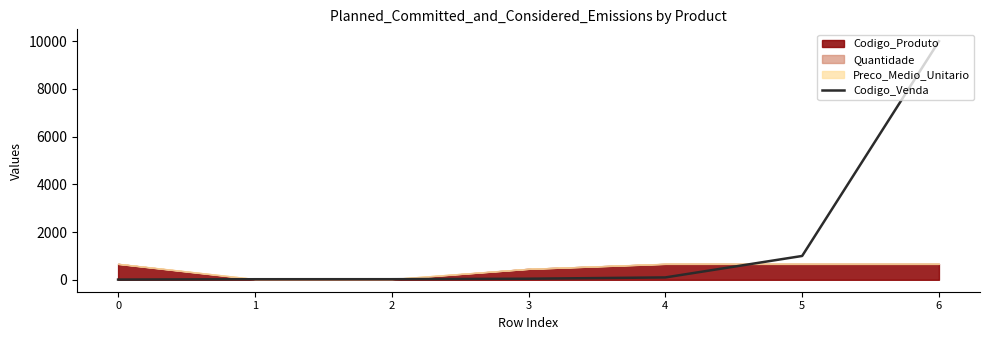

What is the ratio of the value at 3 to the value at 1?

1.9